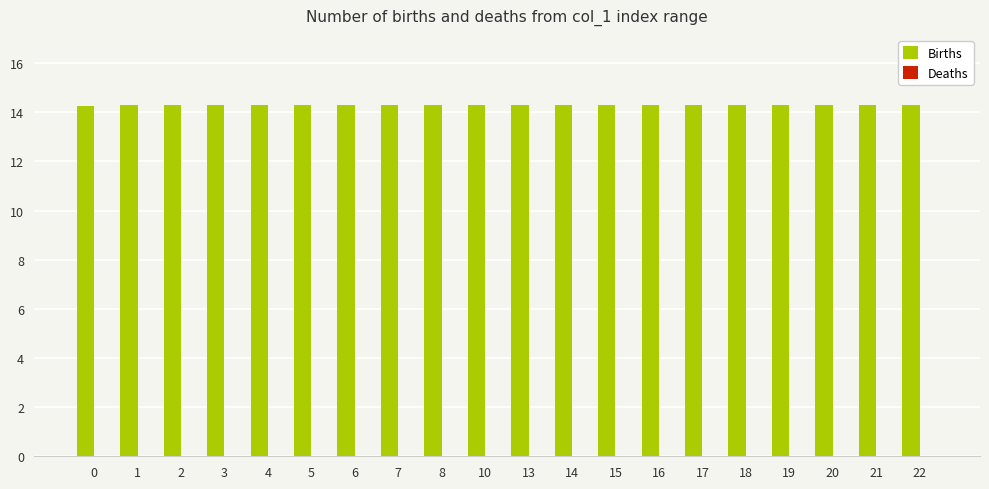

Reading right to left, list all the values displayed in this chart.

22=14.3	21=14.3	20=14.3	19=14.3	18=14.3	17=14.3	16=14.3	15=14.3	14=14.3	13=14.3	10=14.3	8=14.3	7=14.3	6=14.3	5=14.3	4=14.3	3=14.3	2=14.3	1=14.3	0=14.3